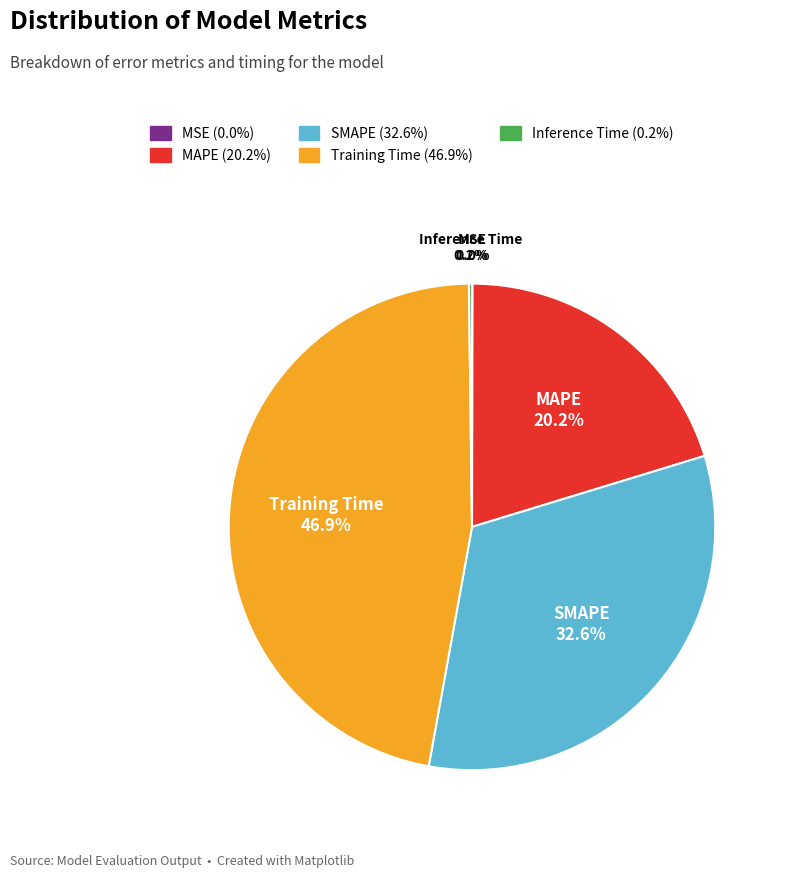

Which category has the biggest portion of the pie?

Training Time